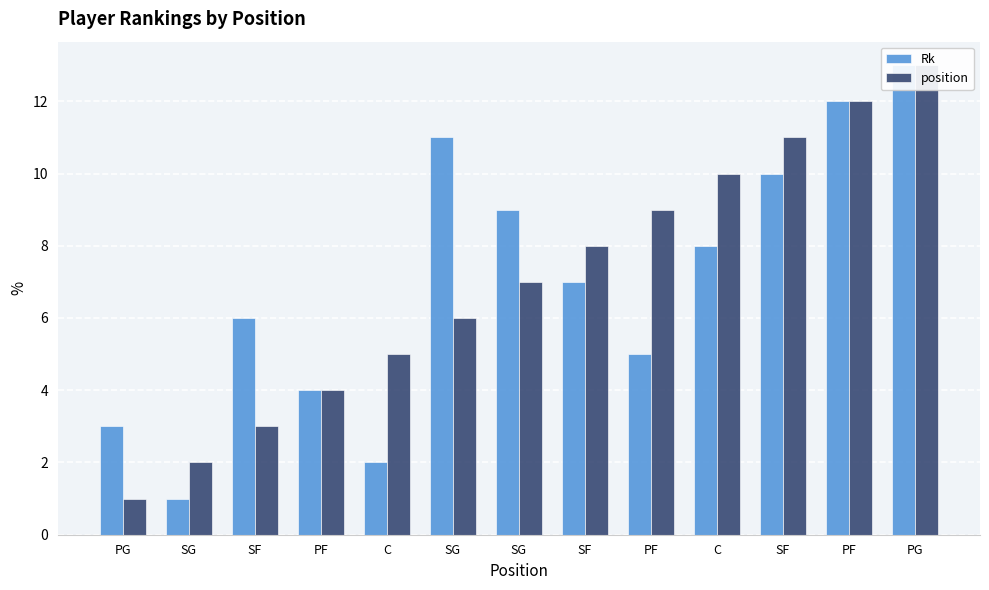

At which label does Rk reach its peak?

PG